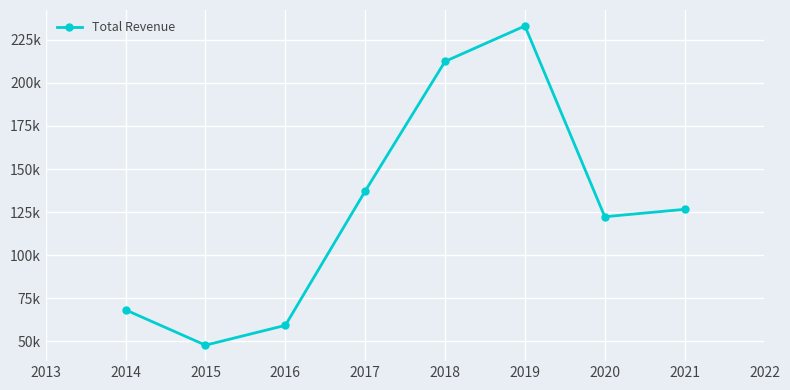

What is the value of the 6th point from the left?

233100